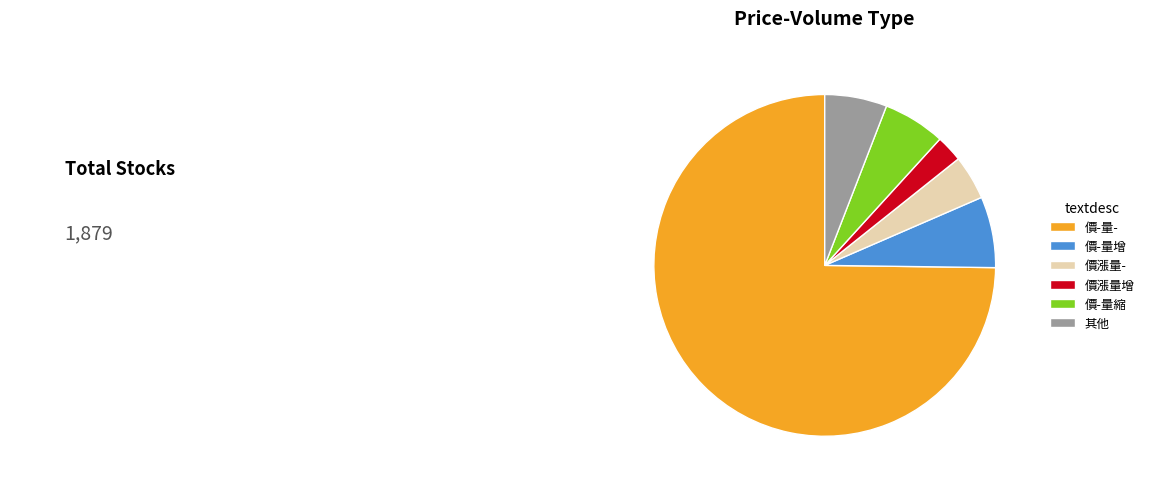

The 價漲量- slice represents 4% of the pie. True or false?

True